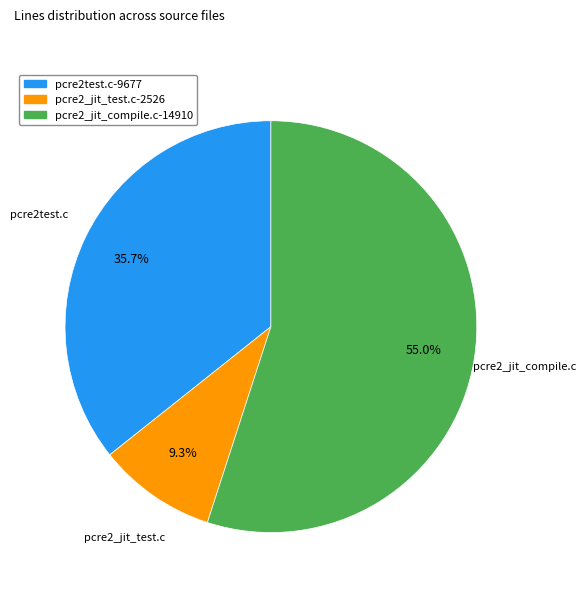

To the nearest percent, what is the average slice percentage?

33%